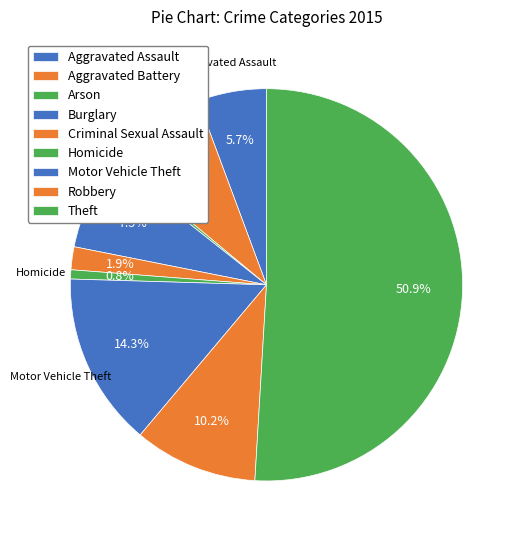

Combined, do Homicide and Theft account for over 50%?

Yes